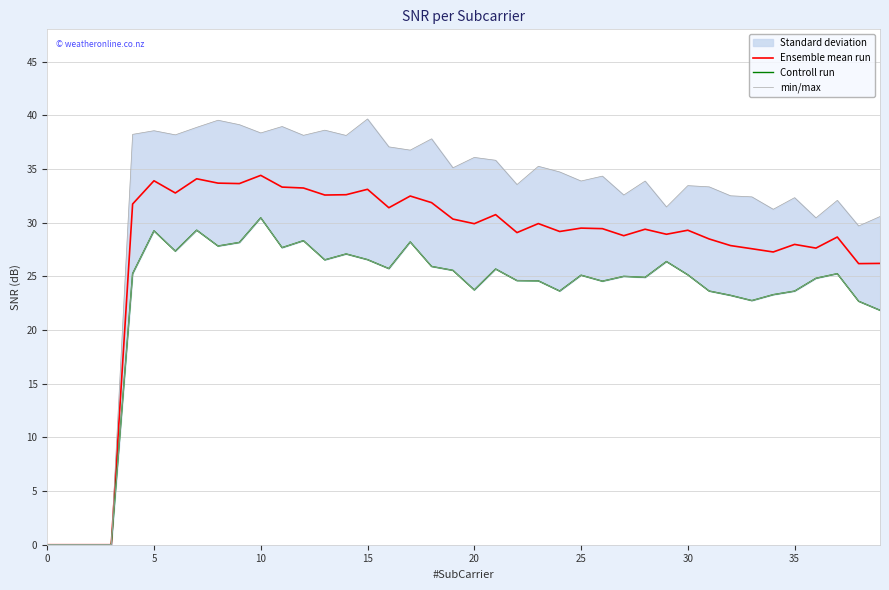

The value of Ensemble mean run at 30 is 52.1. True or false?

False